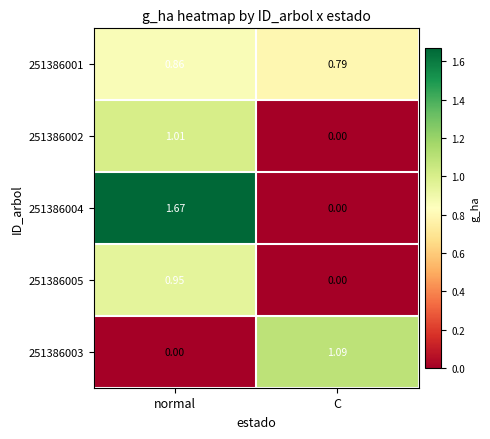

Which category has the highest value across all series?

normal